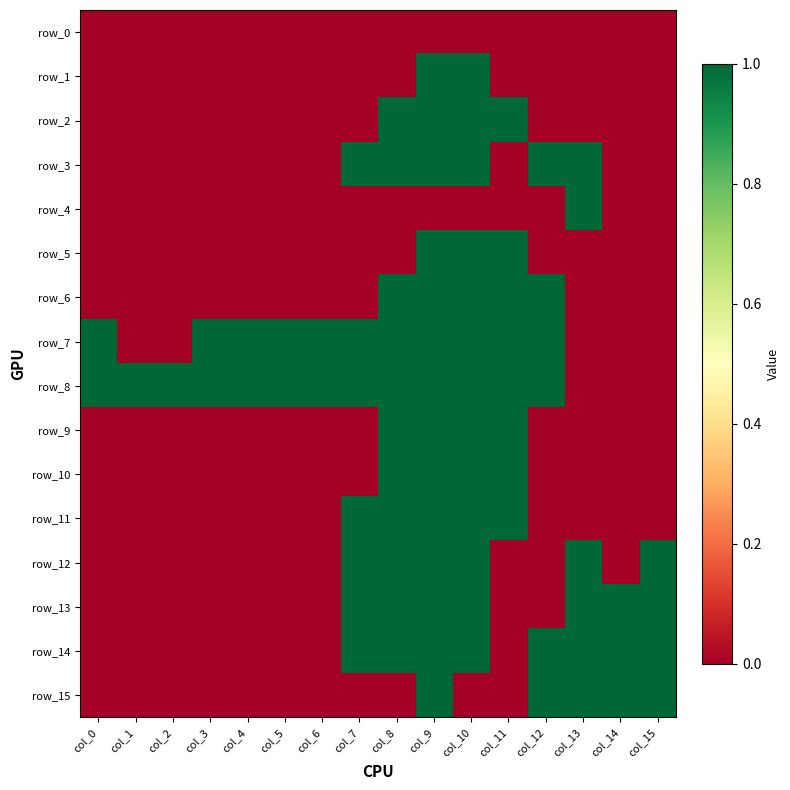

What is the maximum value for row_1?

1